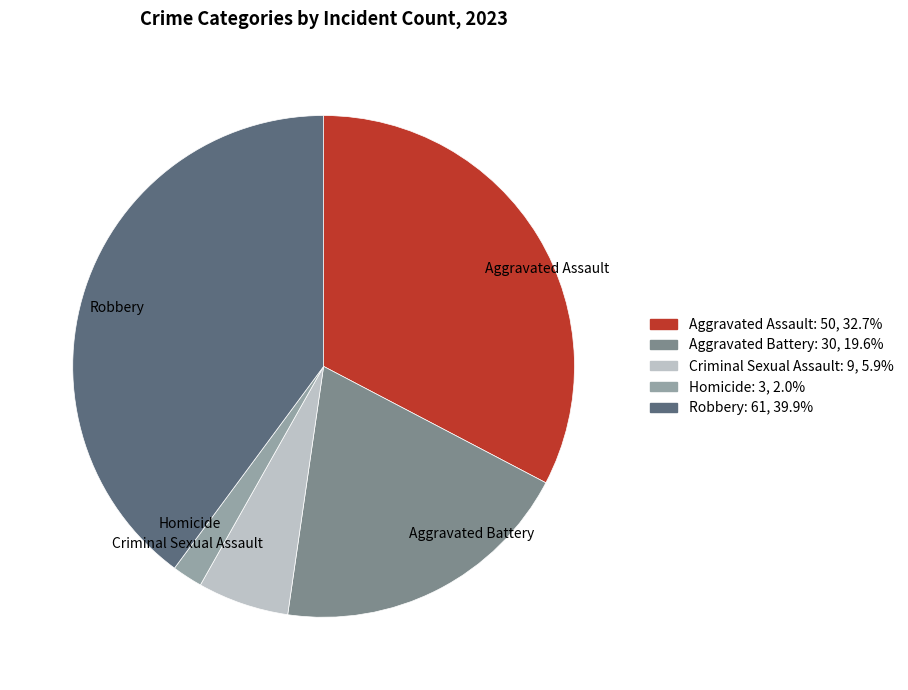

Count the number of slices in the pie.

5